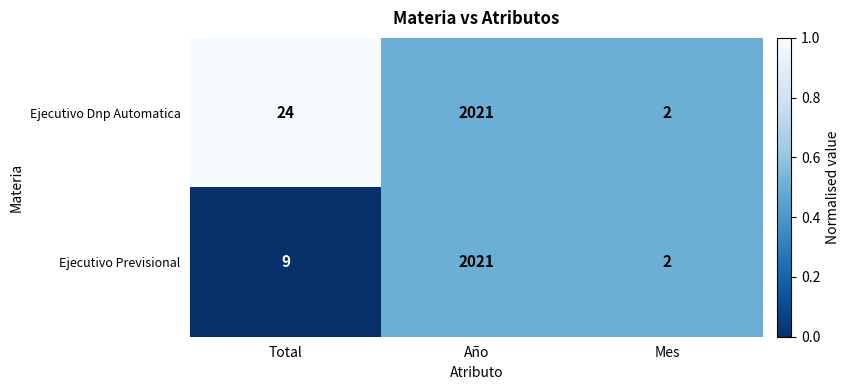

Which category has the highest value in the Ejecutivo Dnp Automatica series?

Año